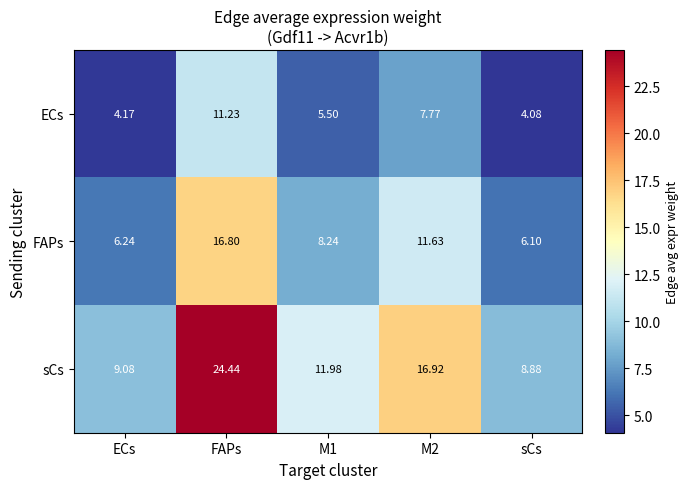

Which category has the lowest value in the ECs series?

sCs